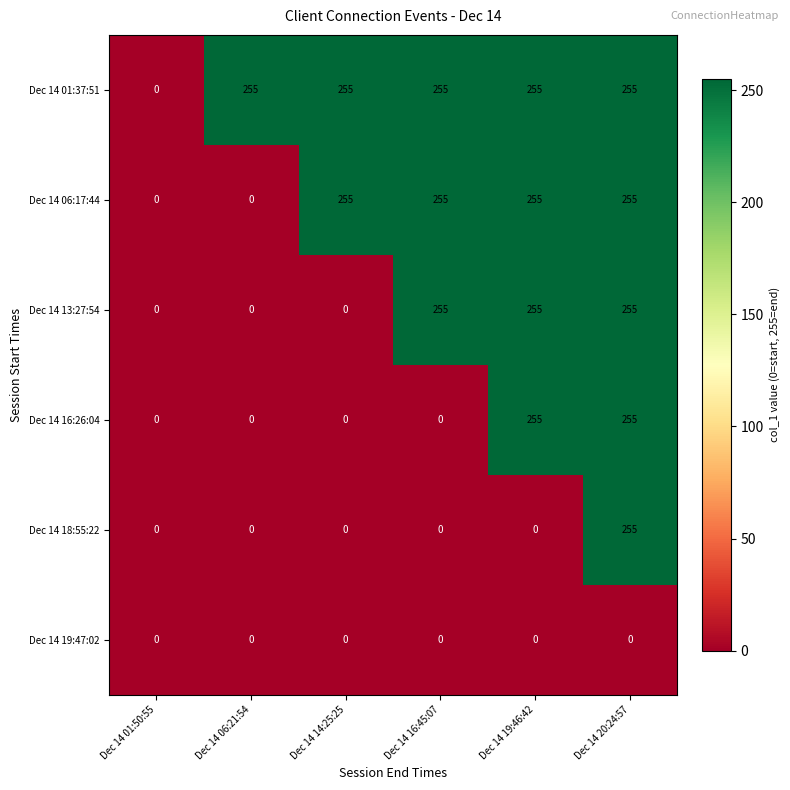

What is the spread (max minus min) of values at Dec 14 19:46:42?

255